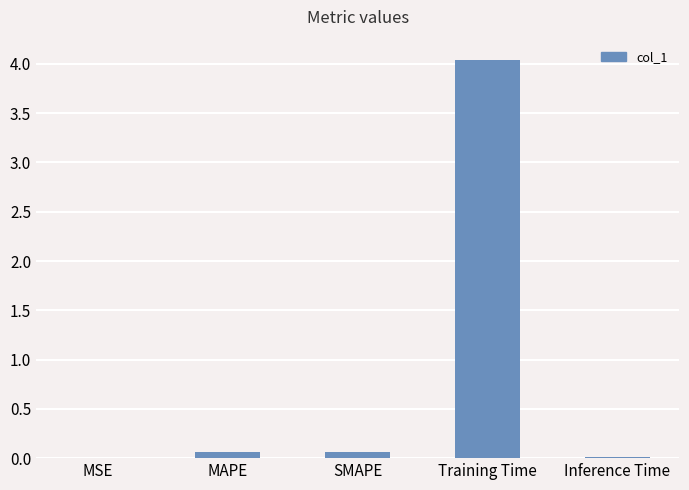

True or false: the data shows 0.0 at MSE.

True